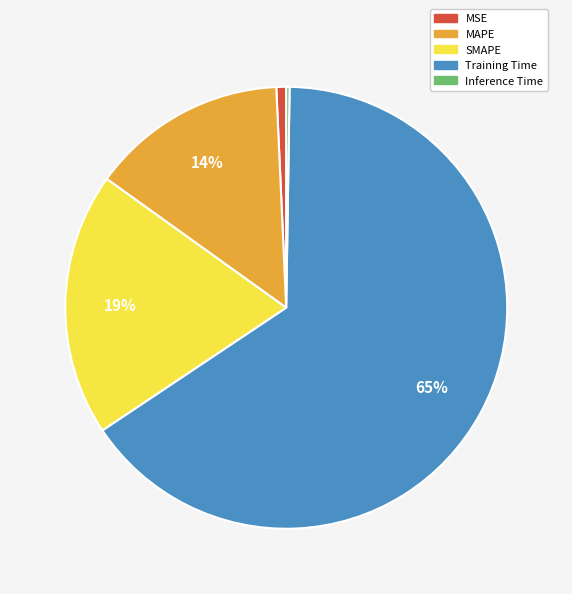

The Training Time slice represents 65% of the pie. True or false?

True